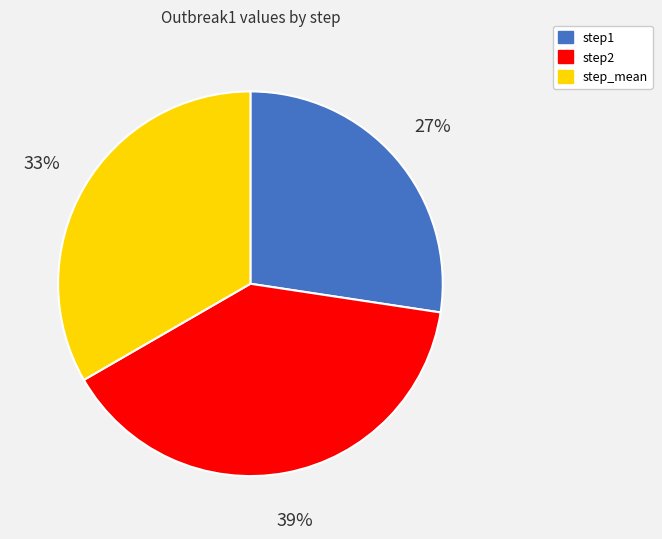

Is there a majority slice in this chart?

No